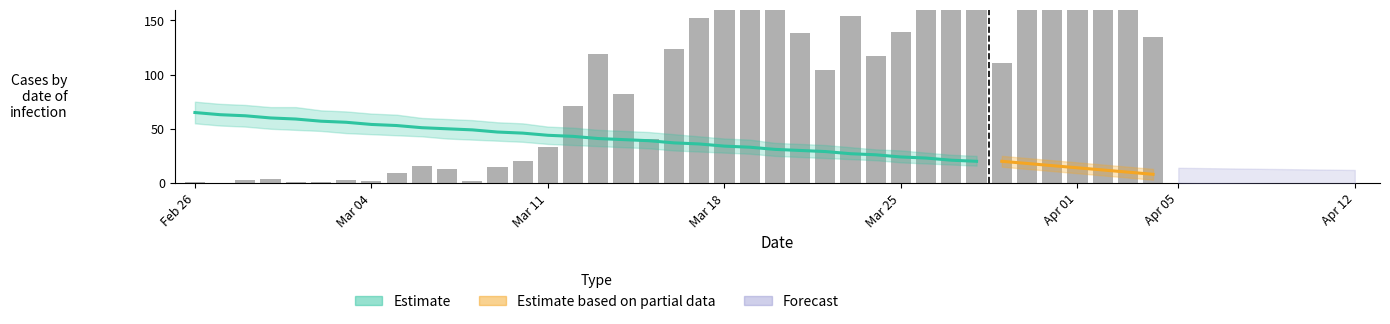

How many values exceed 111?

19